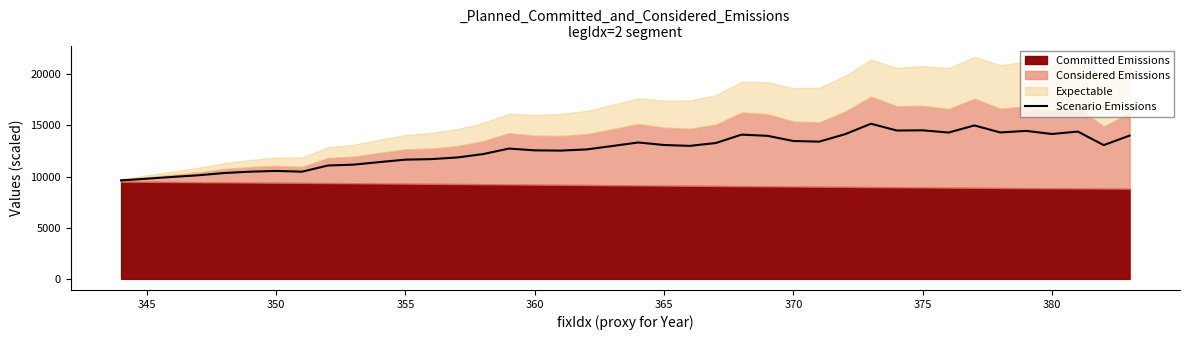

How many lines are shown in the chart?

1